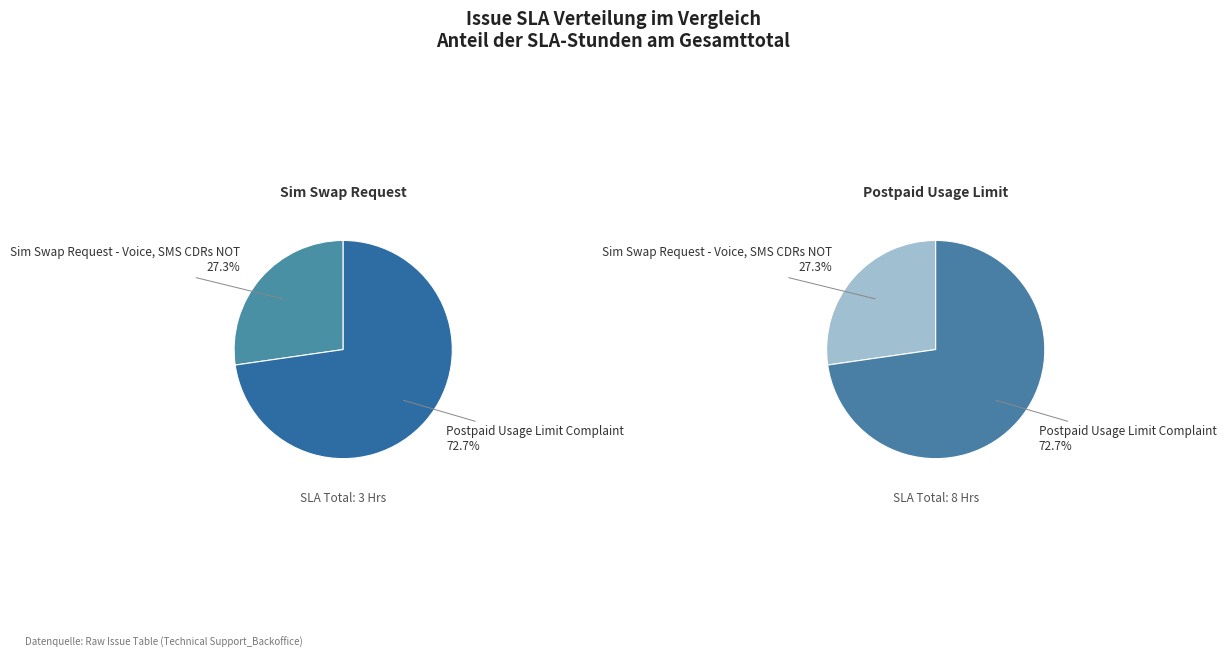

Count the number of slices in the pie.

2